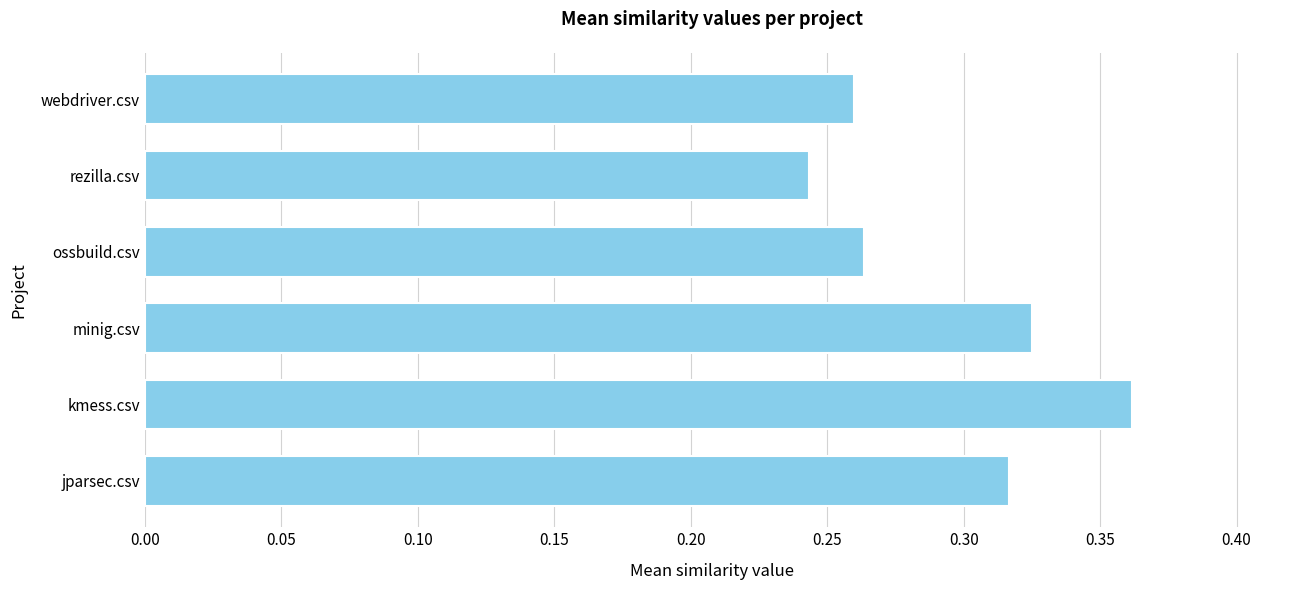

What is the difference between the maximum and second lowest values?

0.1